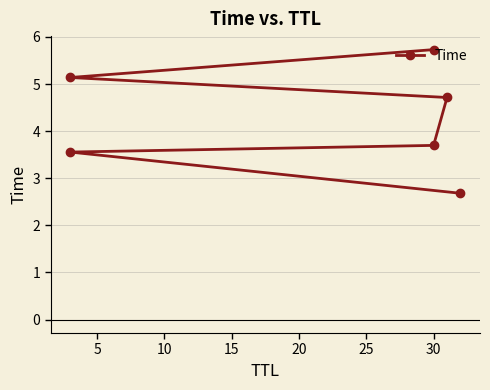

What is the change in value from 5 to 25?

+2.2